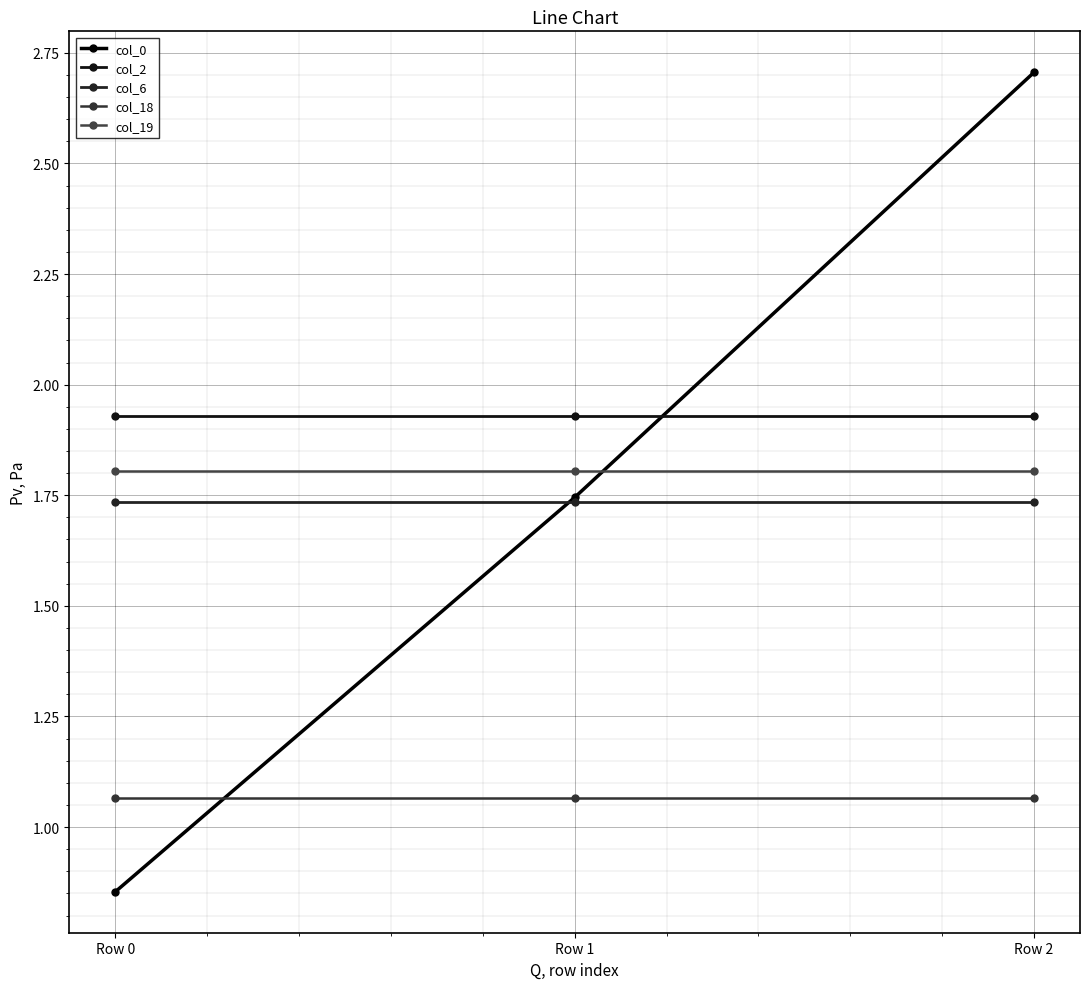

Which category has the highest value in the col_6 series?

Row 0